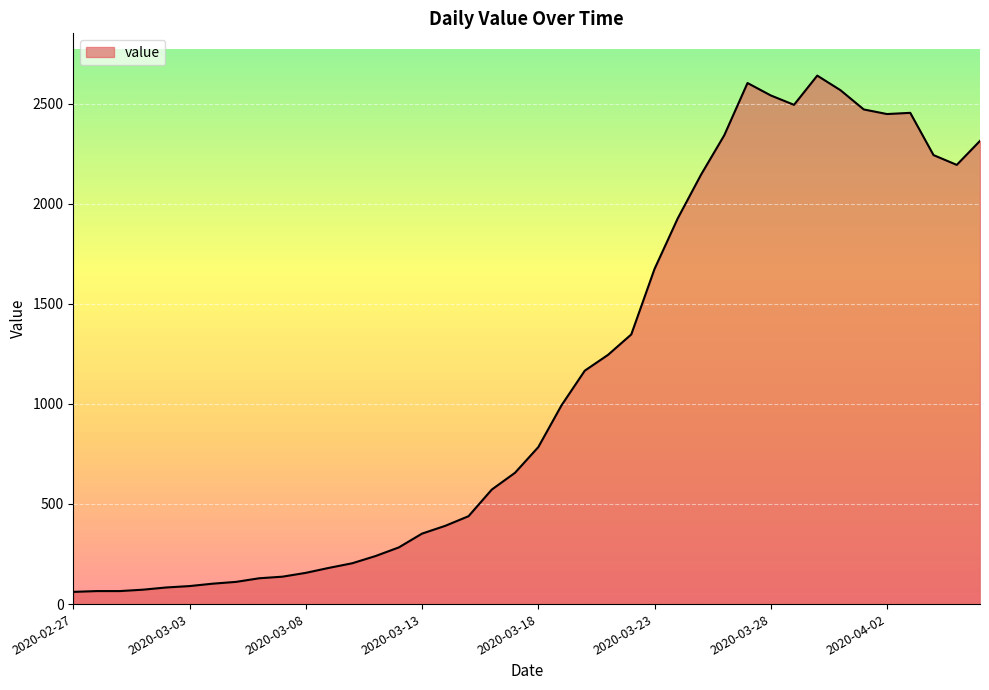

What is the difference between the maximum and minimum values?

2579